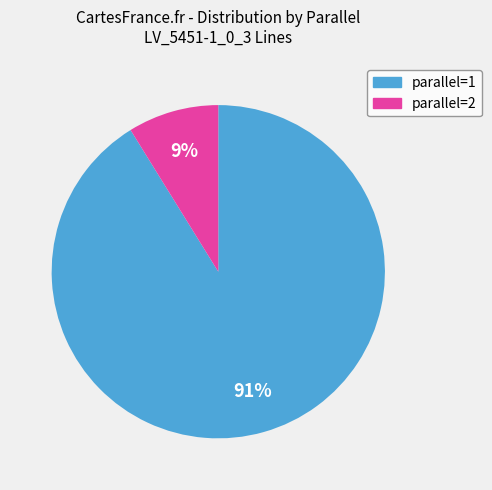

Does any single category account for the majority?

Yes